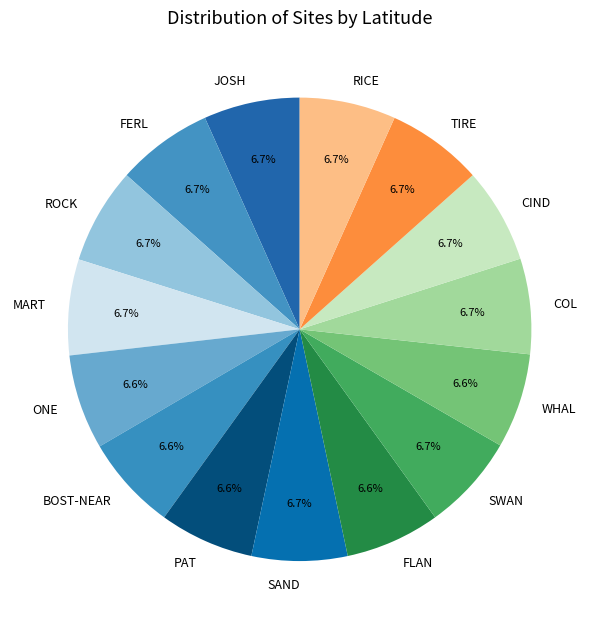

Is it true that JOSH is 7% of the pie?

True